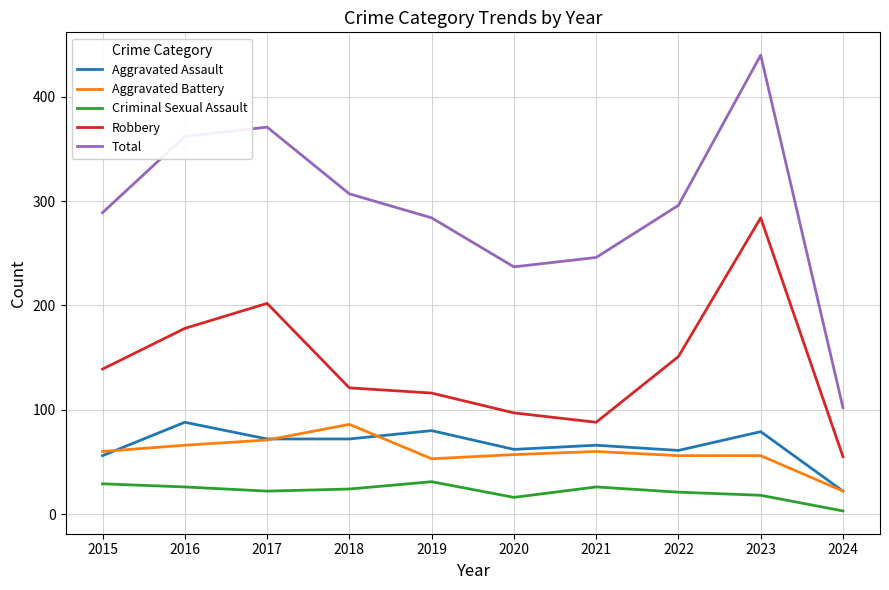

Which series has the widest spread of values?

Total